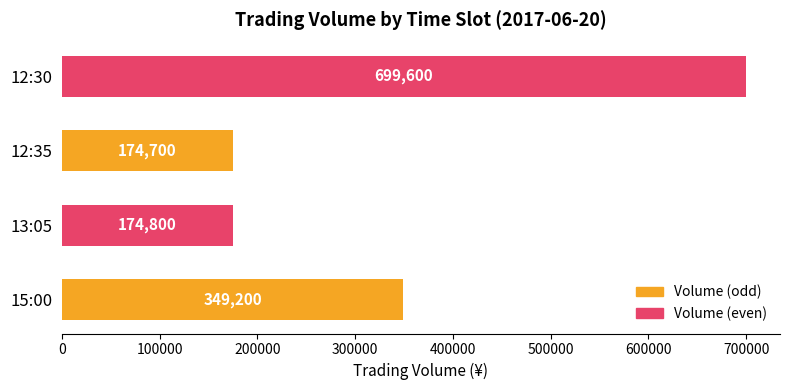

Between 12:30 and 12:35, which is larger?

12:30